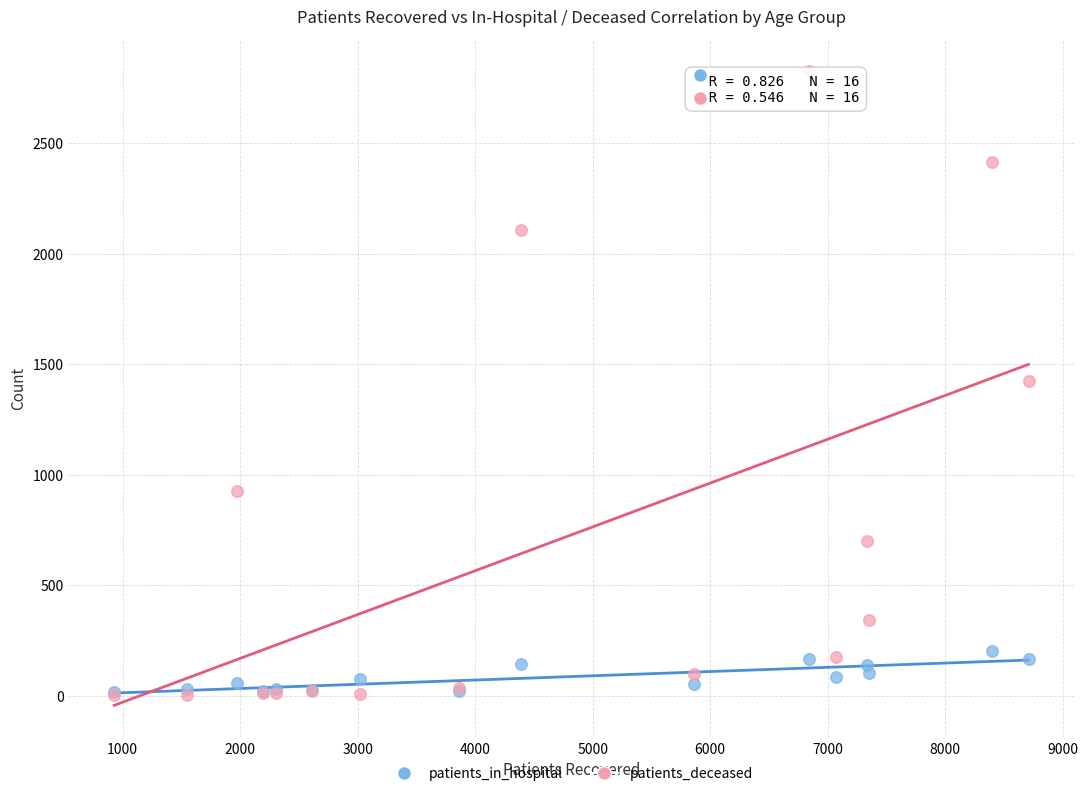

What are all the series names shown in the legend?

patients_in_hospital, patients_deceased